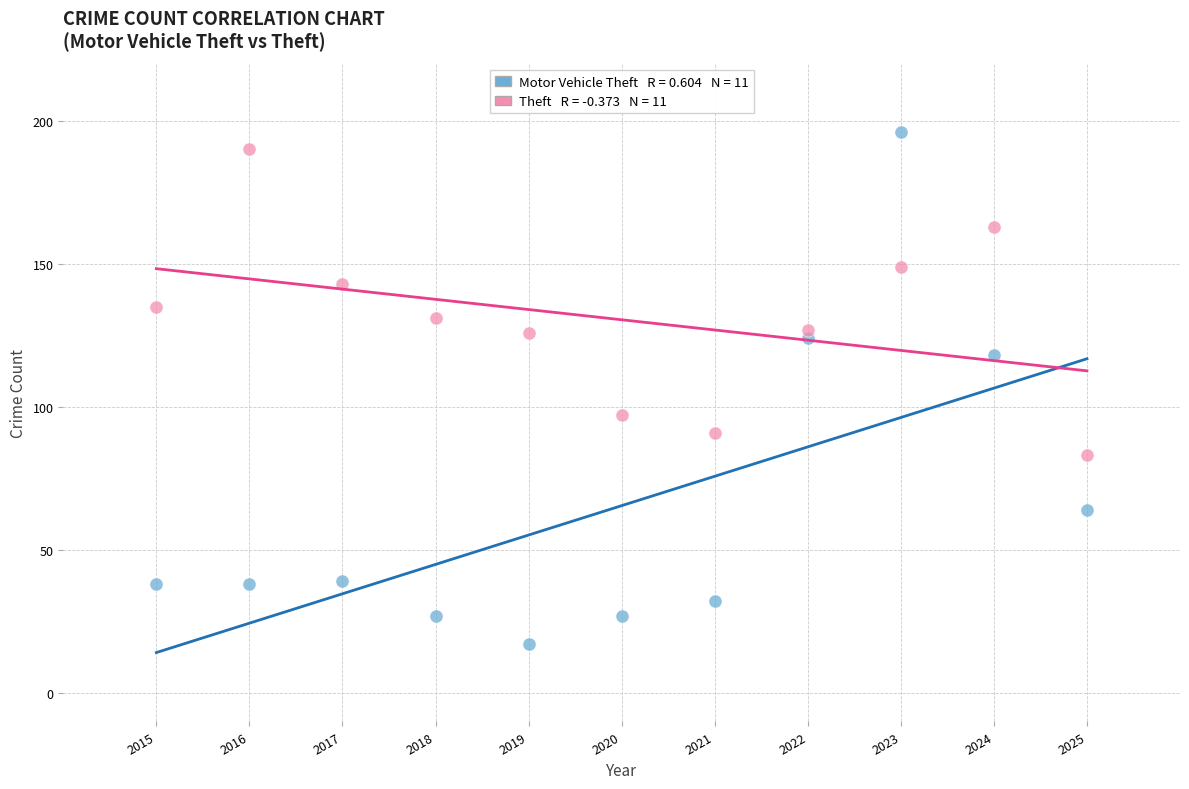

Across all data points, what is the range of Y values (max minus min)?

179